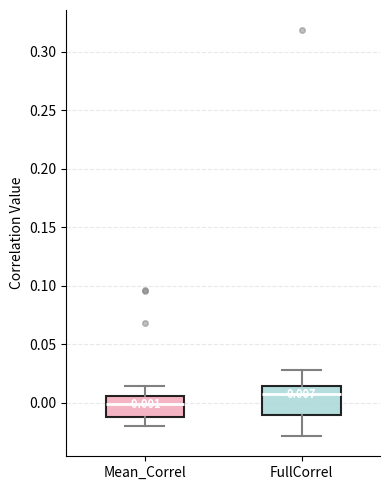

Comparing the boxes themselves (not the whiskers), which one is the tallest?

FullCorrel